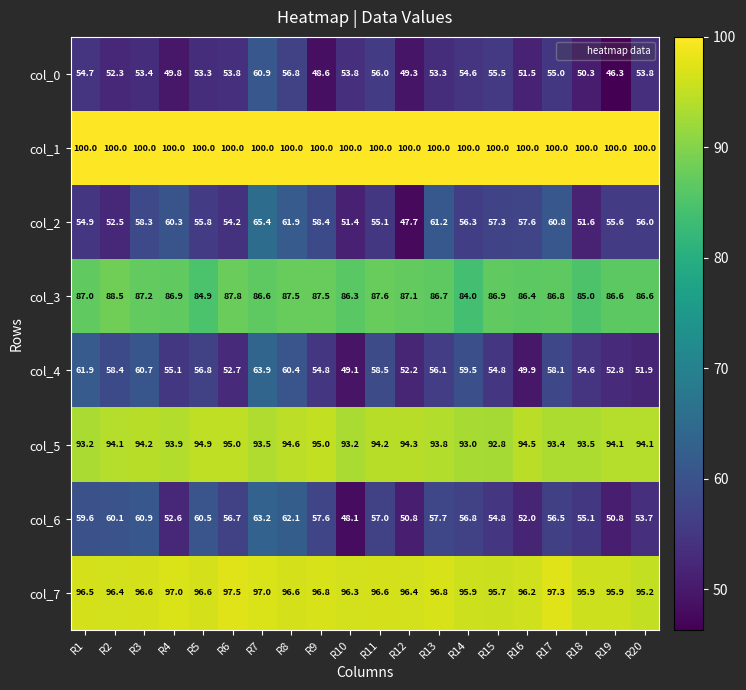

Rank the series by their maximum value, from highest to lowest.

col_1, col_7, col_5, col_3, col_2, col_4, col_6, col_0